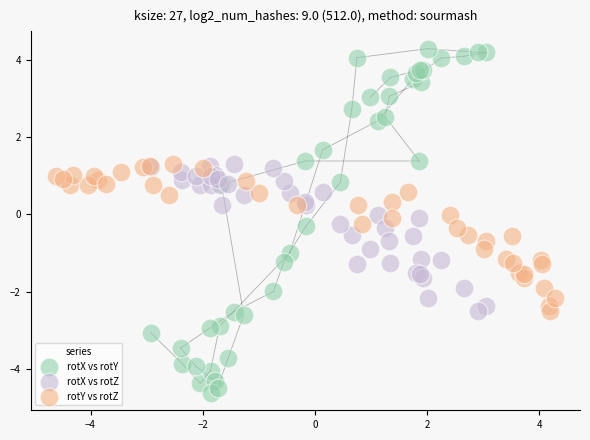

What are all the series names shown in the legend?

rotX vs rotY, rotX vs rotZ, rotY vs rotZ